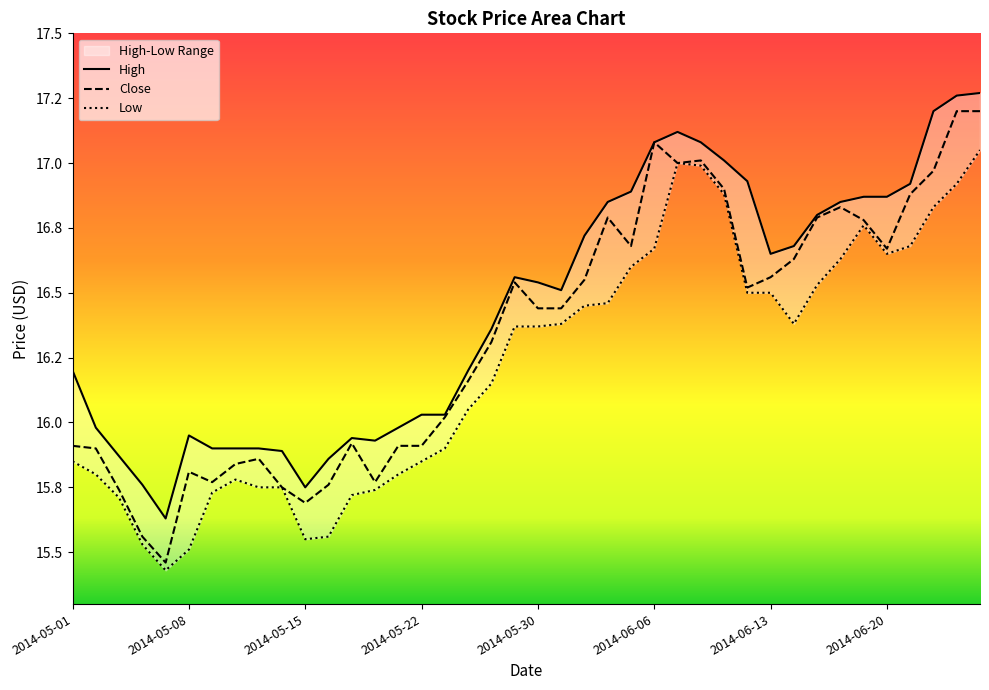

The value of Close at 2014-06-09 is 5.0. True or false?

False